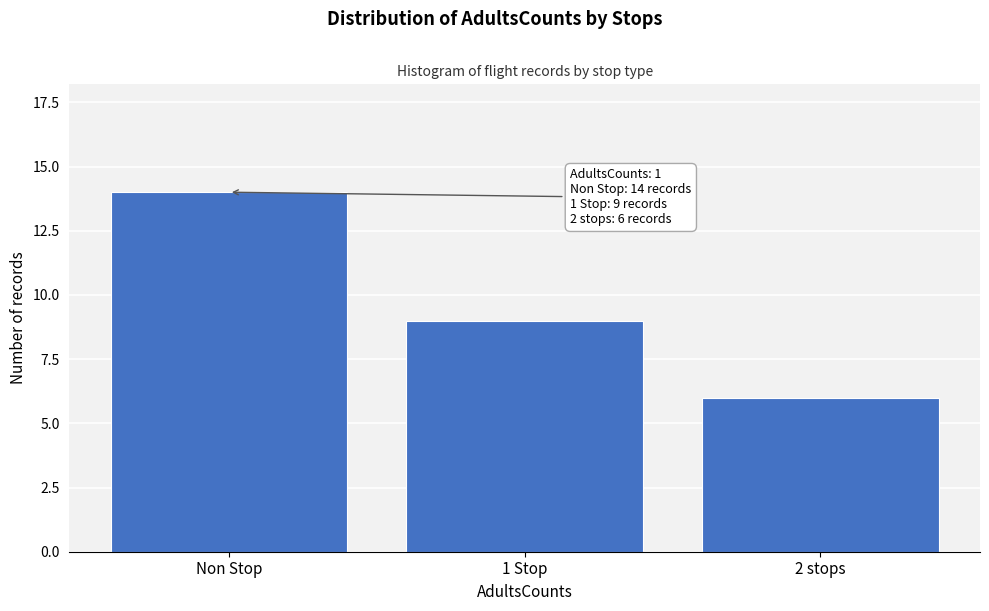

Reading left to right, what are all the values shown in this chart?

Non Stop=14	1 Stop=9	2 stops=6